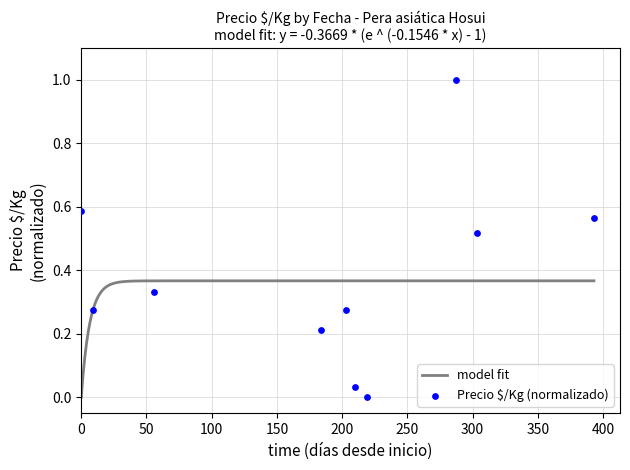

What is the change in value from 2021-08-19 to 2021-11-11?

+0.5